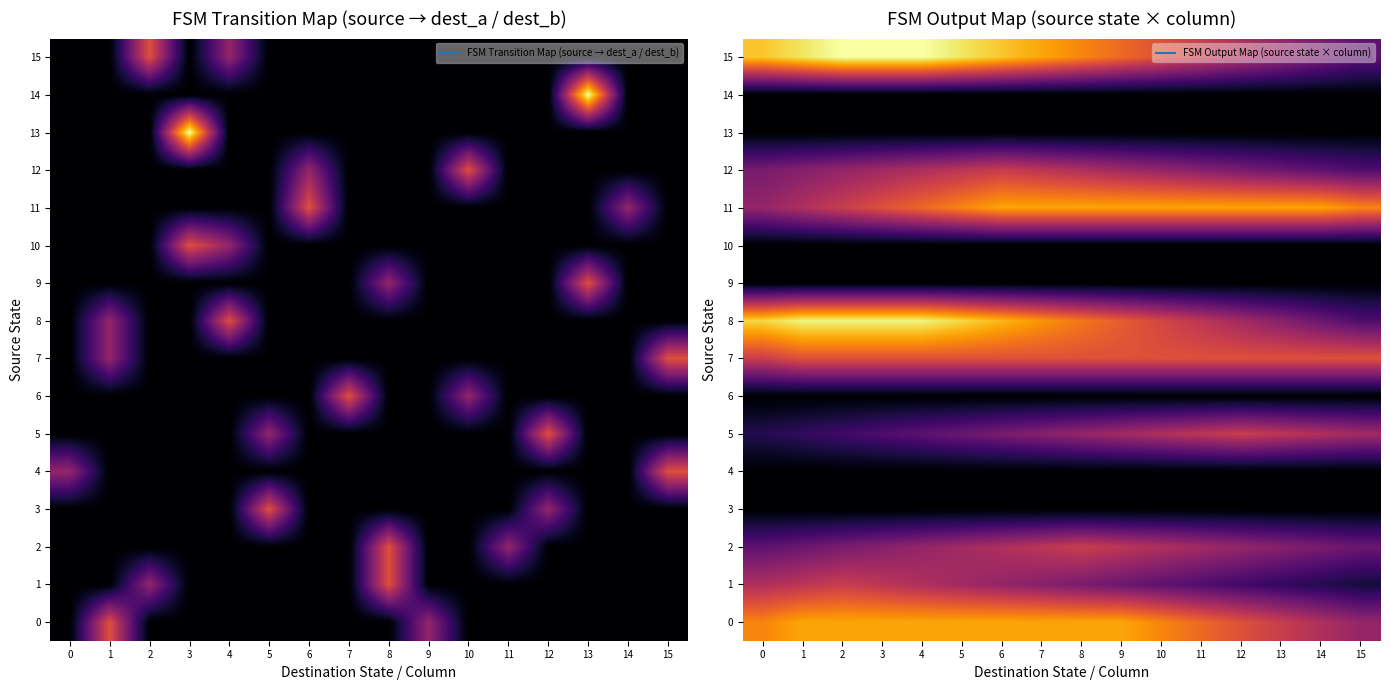

What is the sum of the 2 values at 11 and 10?

1.7